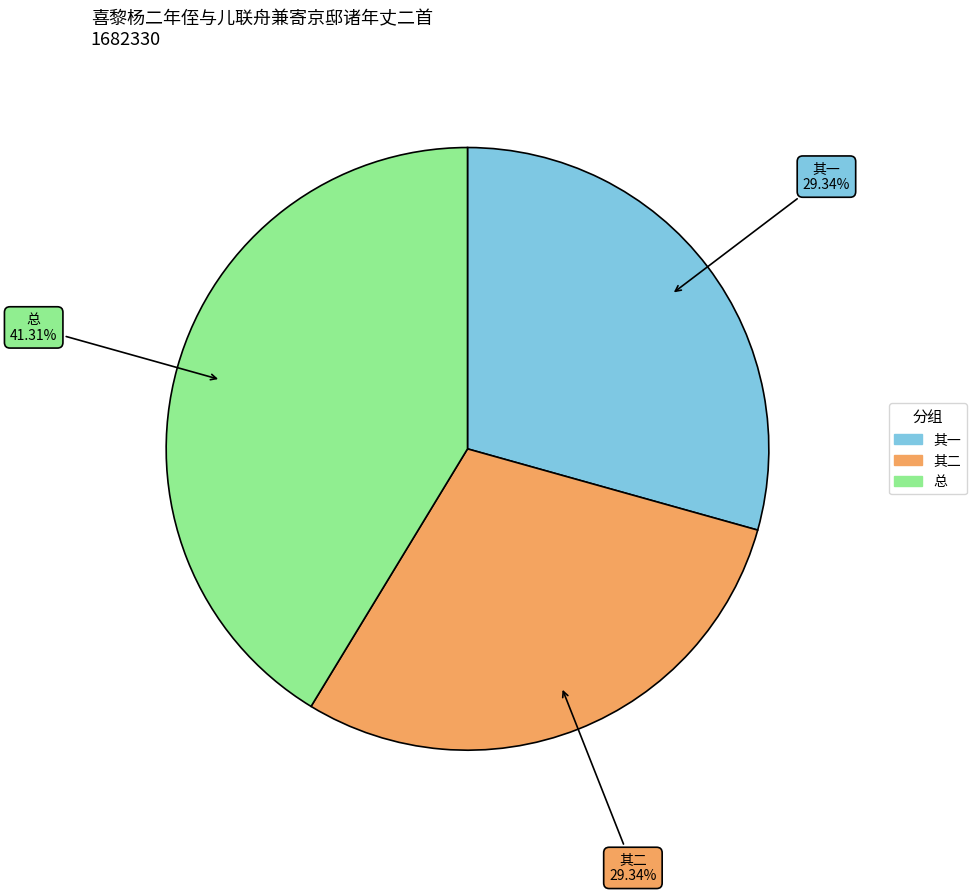

Which category has the biggest portion of the pie?

总